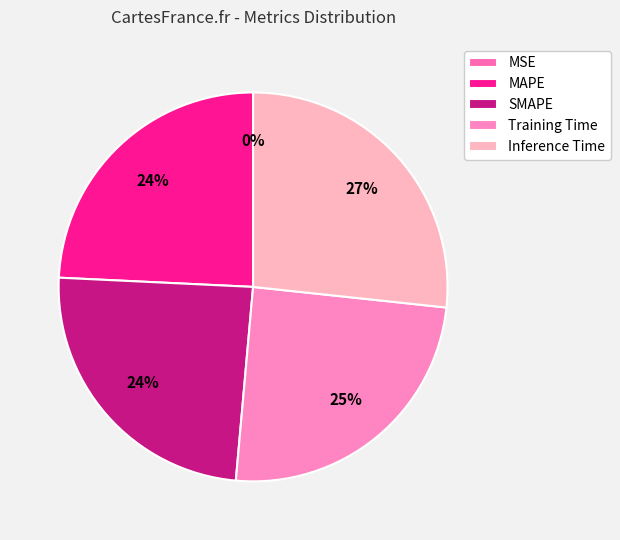

Rank the categories by value from lowest to highest.

MSE, MAPE, SMAPE, Training Time, Inference Time